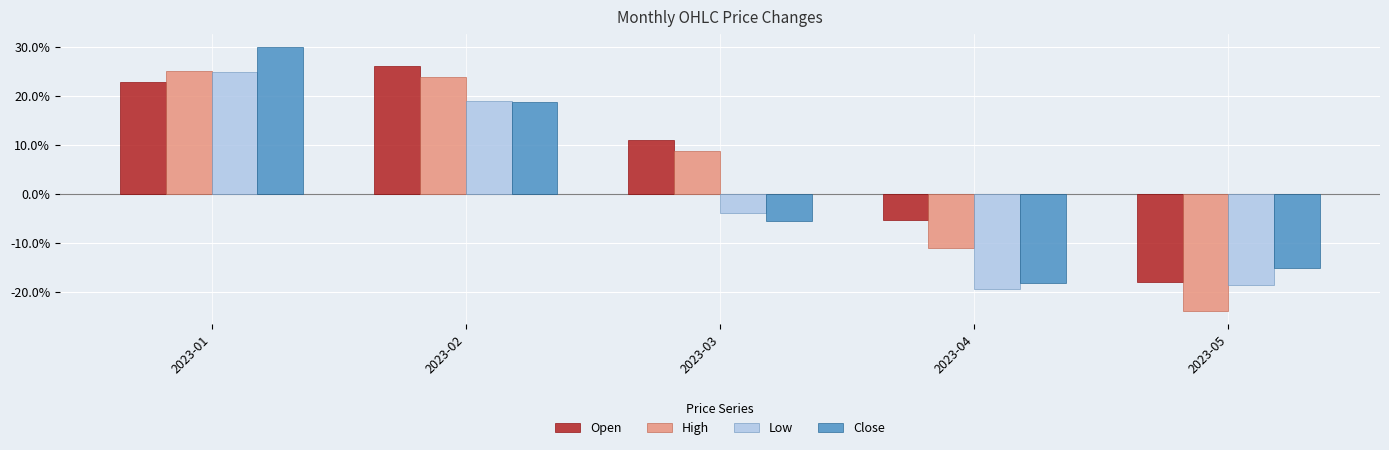

Which series changed the most between 2023-02 and 2023-05?

High